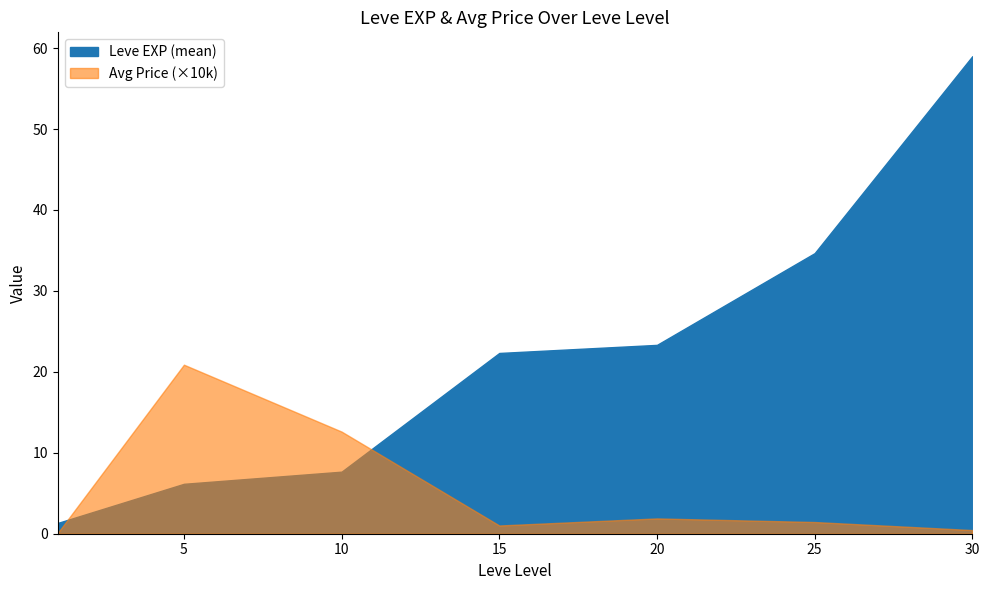

Where is the first local maximum?

1